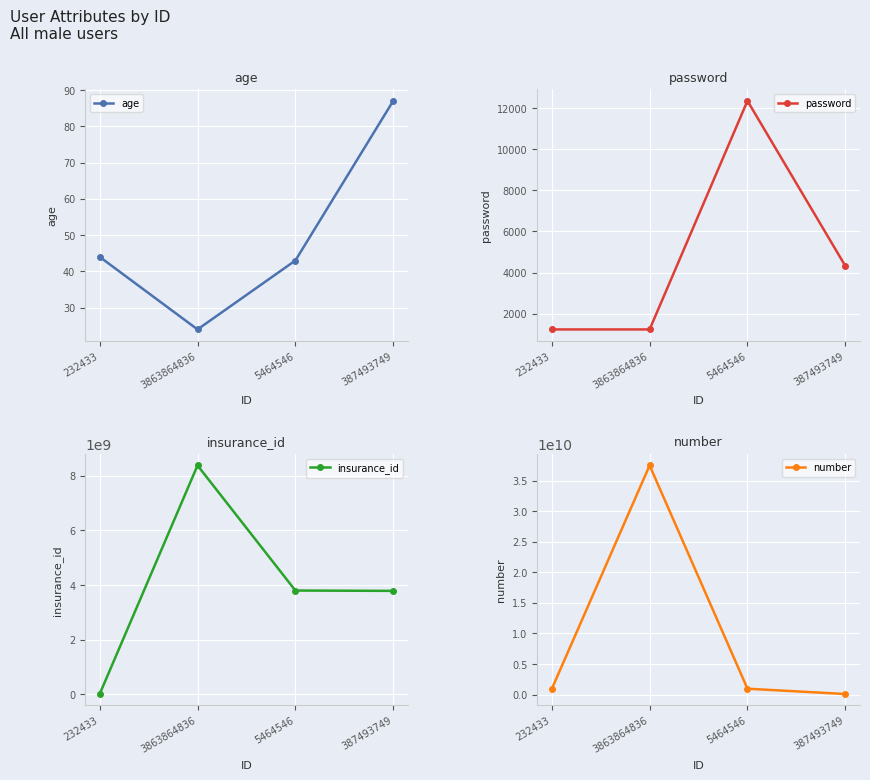

The value of age at 3863864836 is 35. True or false?

False